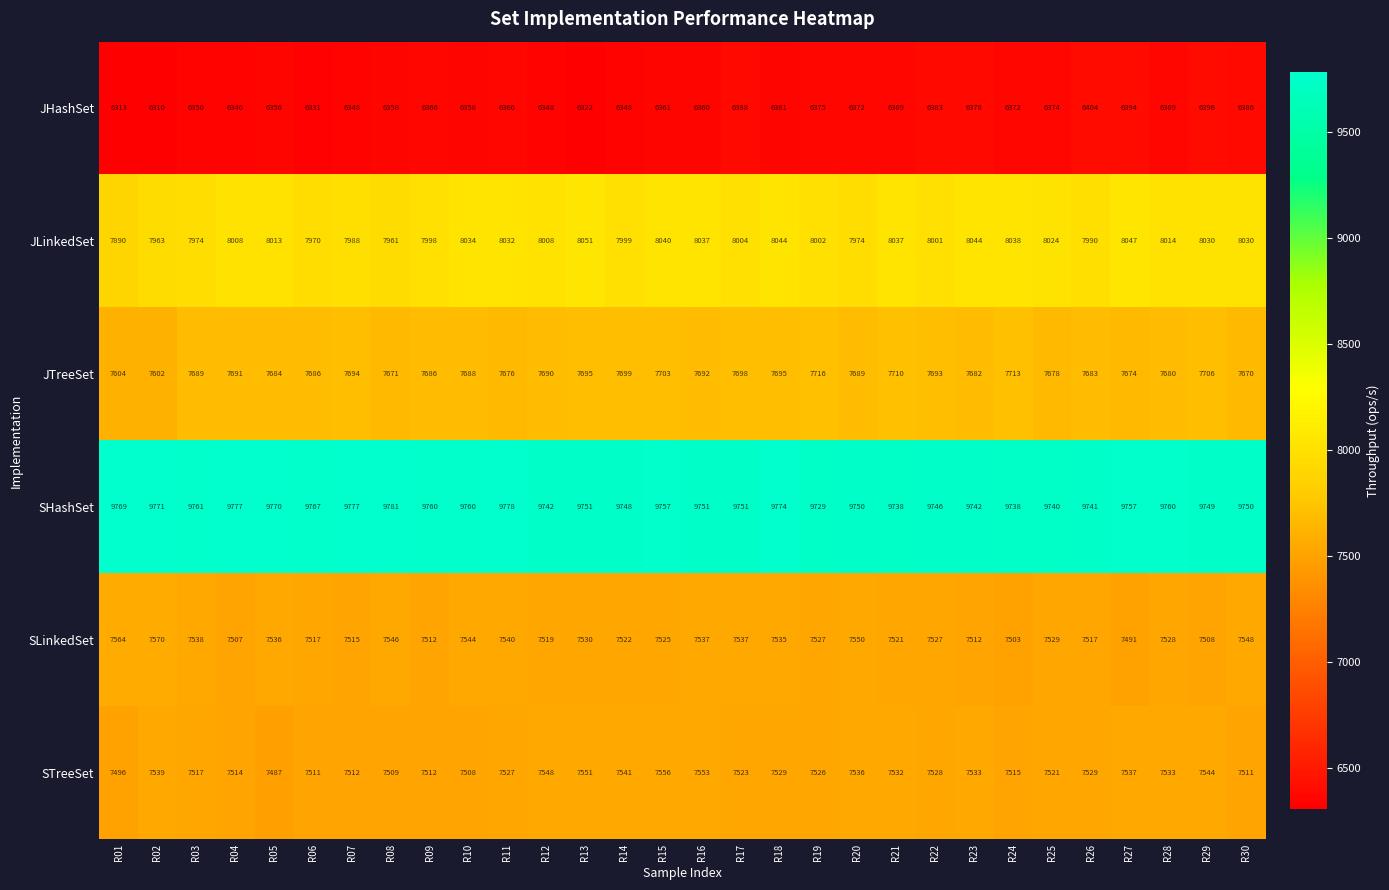

Which category has the highest value across all series?

R08